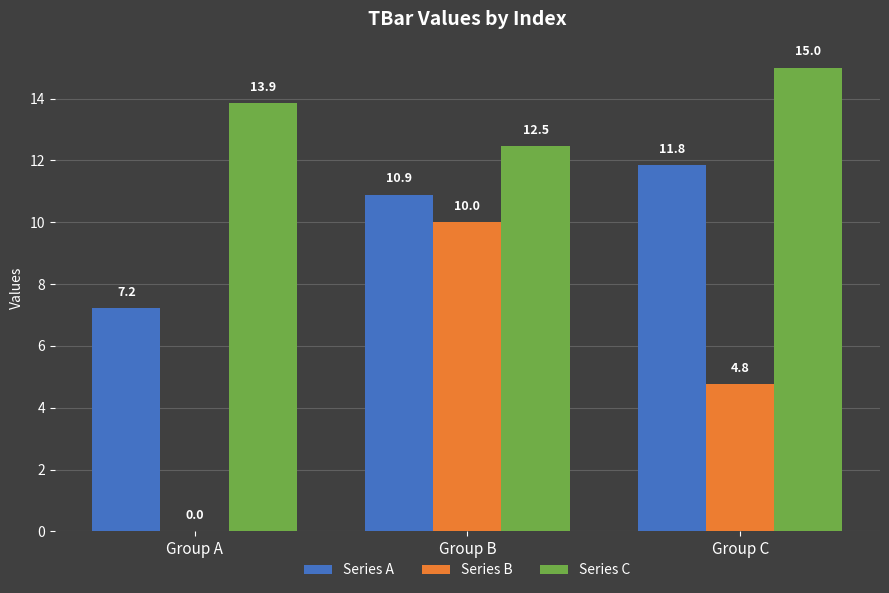

Reading left to right, extract all data points from this chart.

Series A: Group A=7.2	Group B=10.9	Group C=11.8
Series B: Group A=0.0	Group B=10.0	Group C=4.8
Series C: Group A=13.9	Group B=12.5	Group C=15.0